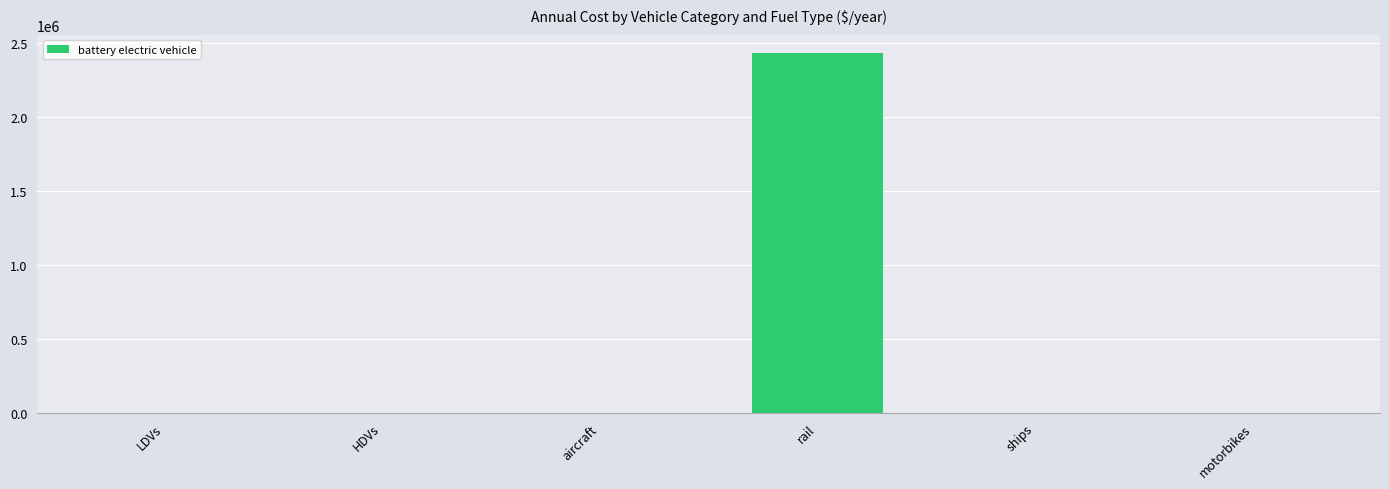

What value does the data have at rail?

2434118.1